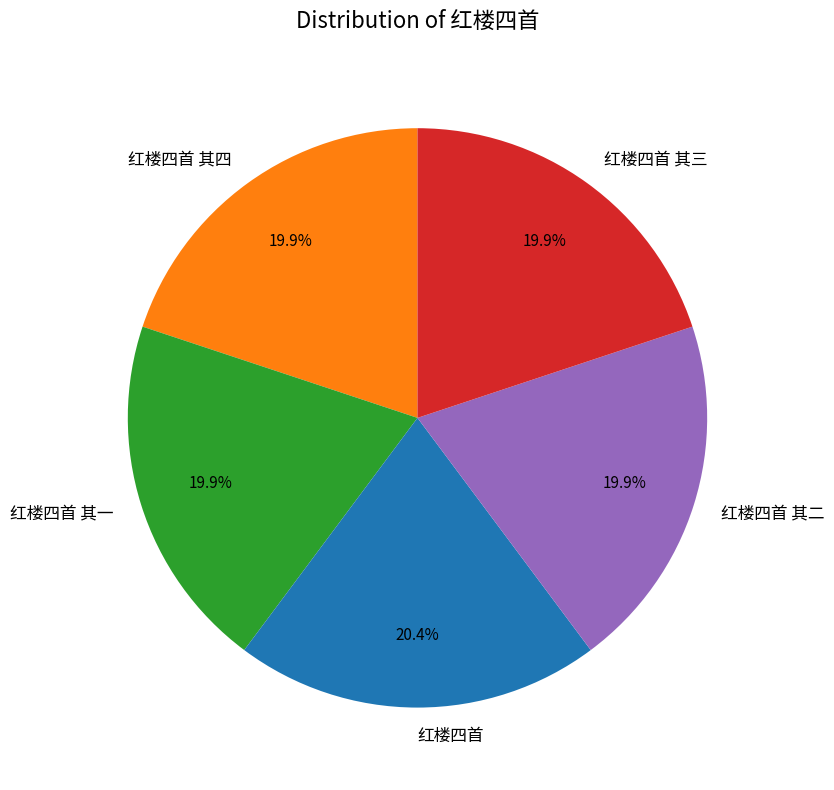

Count the number of slices in the pie.

5